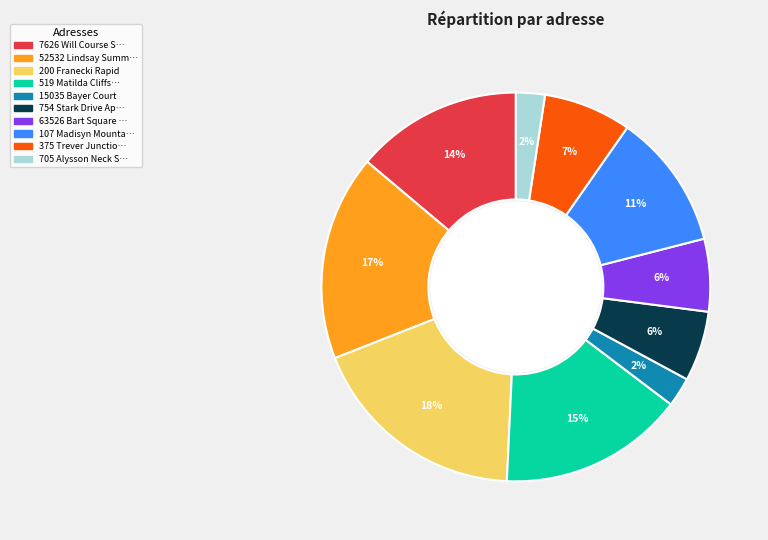

To the nearest percent, what is the average slice percentage?

10%